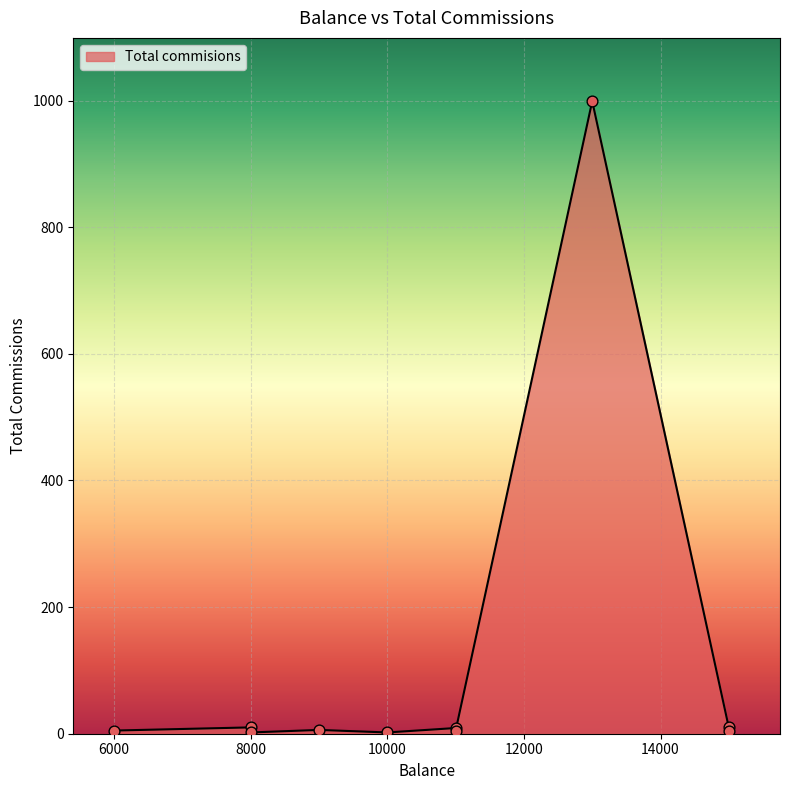

Which has a higher value, 15000 or 9000?

9000